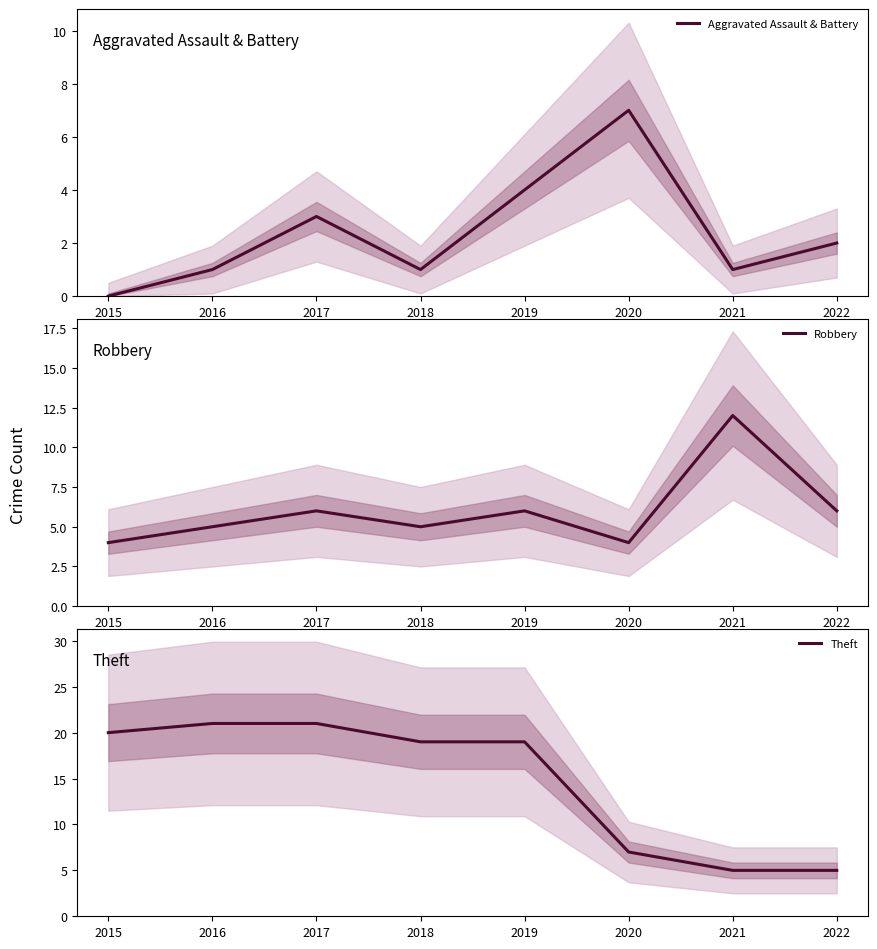

How many series are shown in this chart?

3